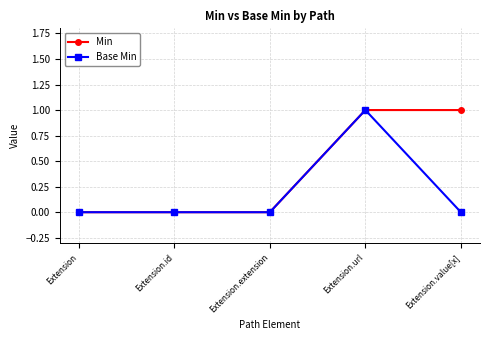

Reading left to right, transcribe all the data shown in this chart.

Min: 0	0	0	1	1
Base Min: 0	0	0	1	0